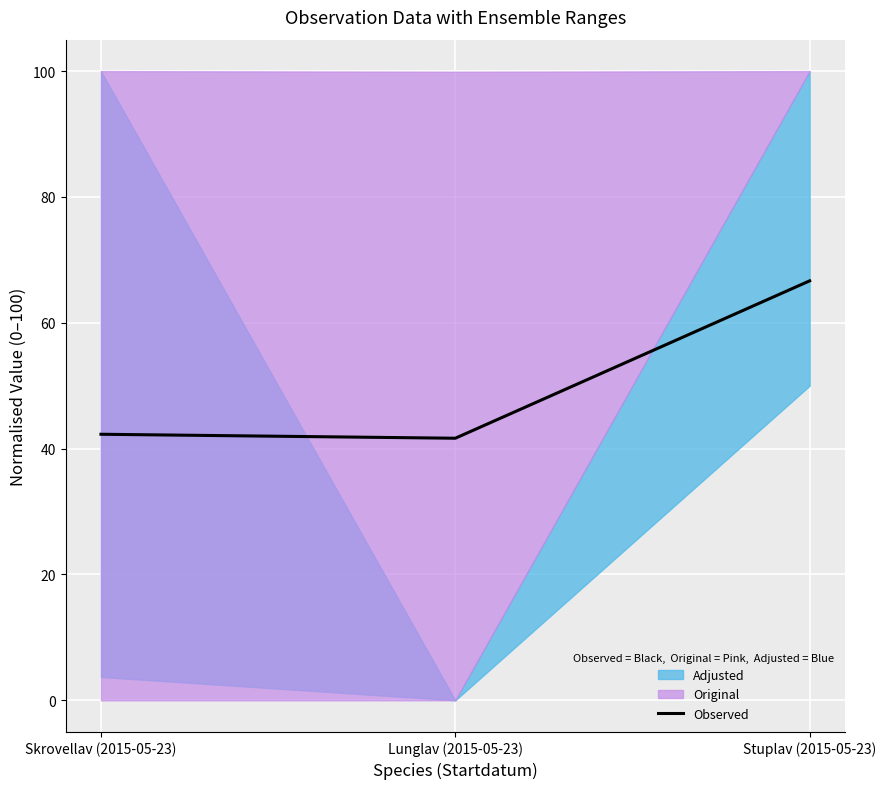

Reading left to right, list all the values displayed in this chart.

Skrovellav (2015-05-23)=42.3	Lunglav (2015-05-23)=41.7	Stuplav (2015-05-23)=66.7